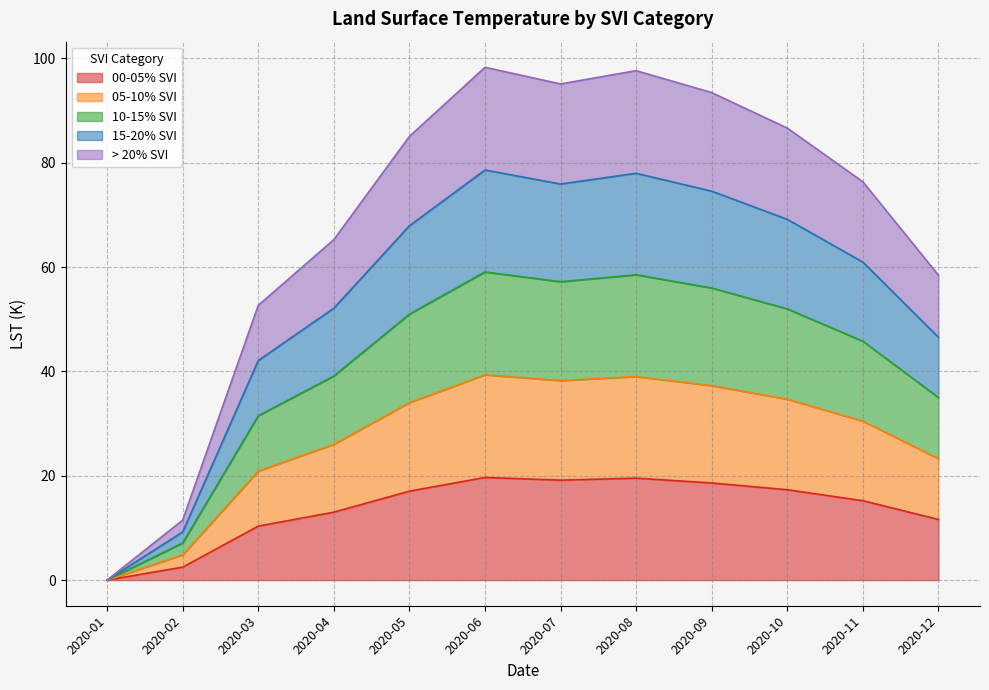

What is the total value across all series at 2020-11?

76.4